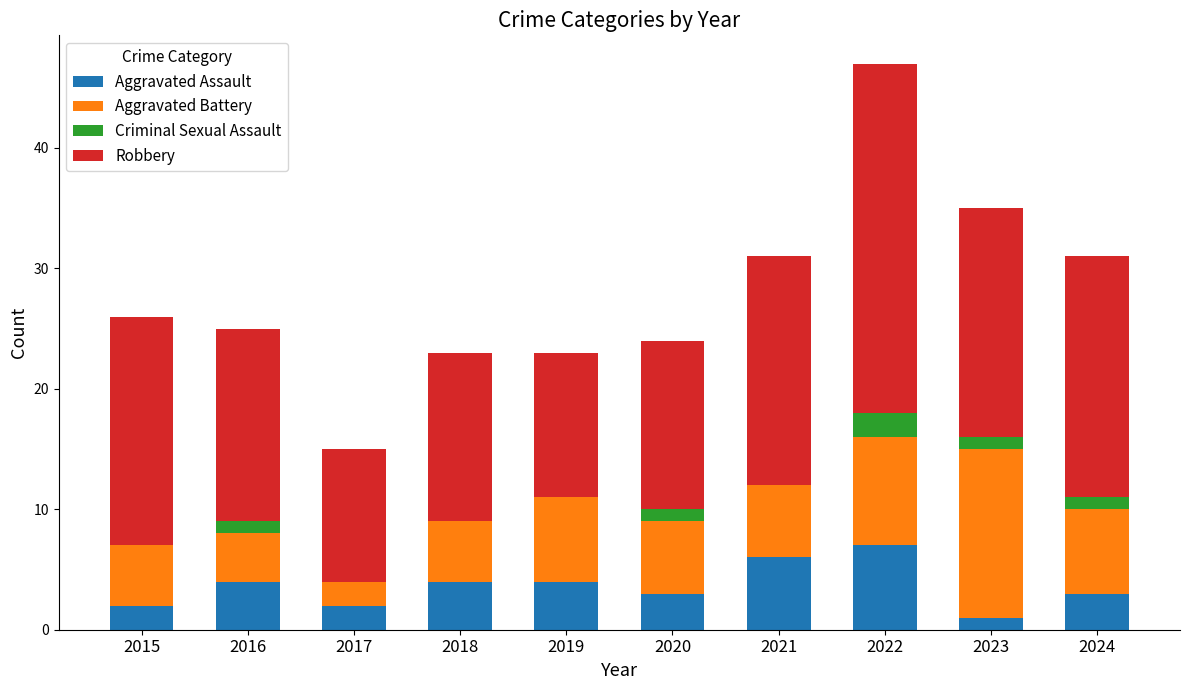

What is the total value across all series at 2023?

35